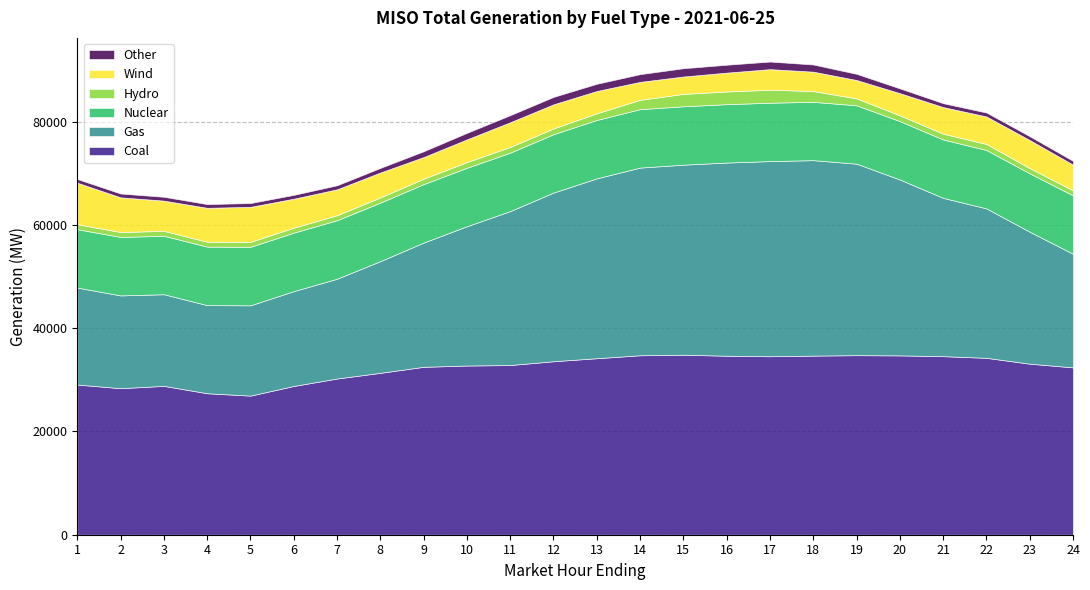

How many series are shown in this chart?

6